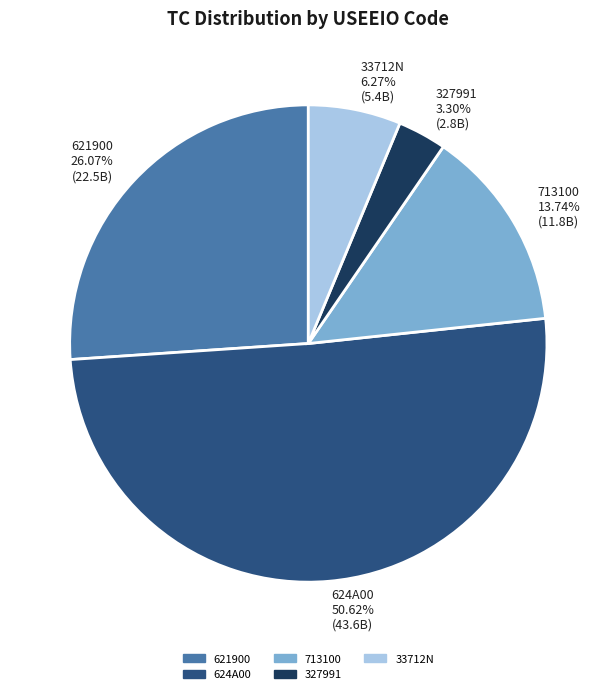

How many segments does this pie chart have?

5